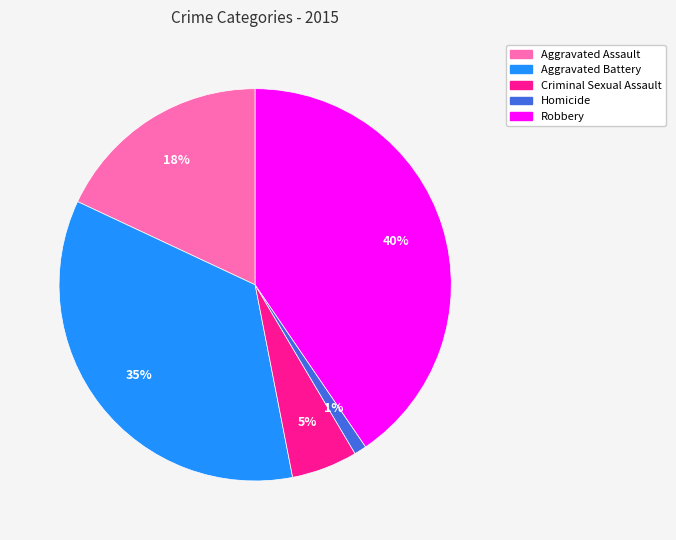

Rank the categories by value from lowest to highest.

Homicide, Criminal Sexual Assault, Aggravated Assault, Aggravated Battery, Robbery